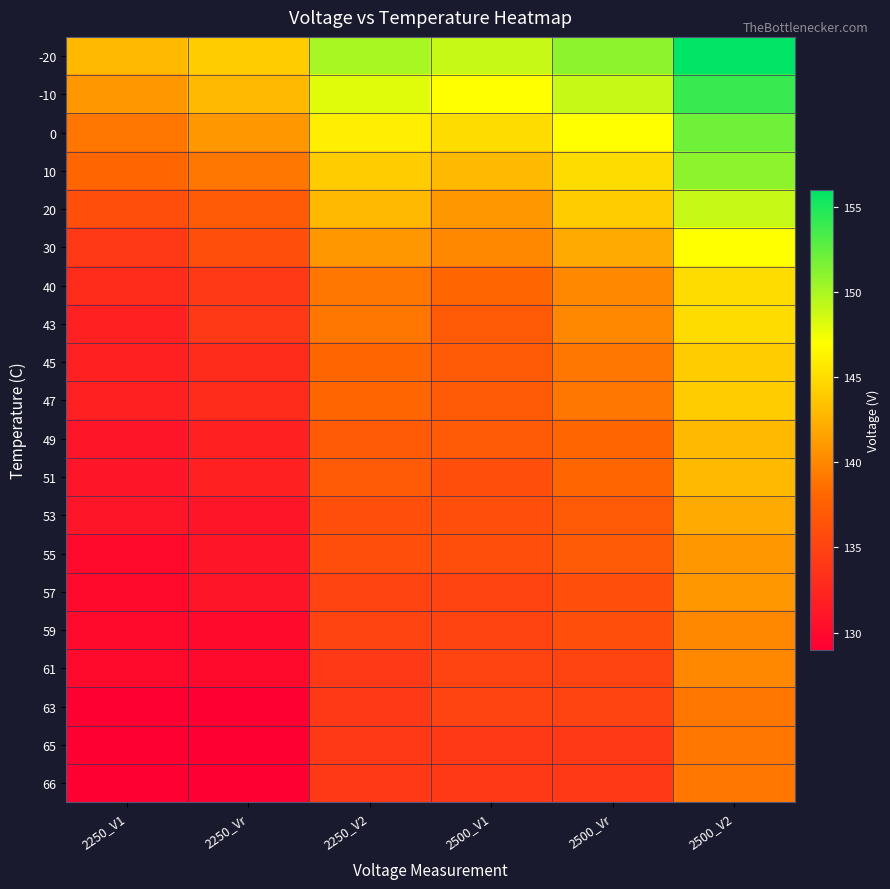

At 2250_V2, list the series in order from largest to smallest.

-20, -10, 0, 10, 20, 30, 40, 43, 45, 47, 49, 51, 53, 55, 57, 59, 61, 63, 65, 66